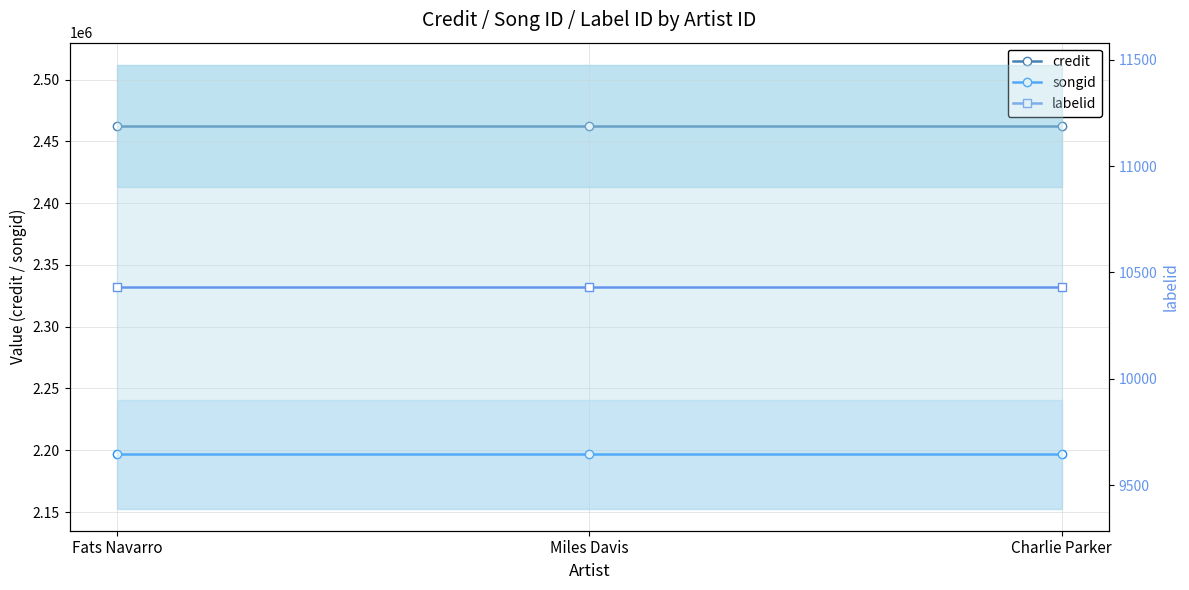

At which category is the sum across all series the highest?

Fats Navarro